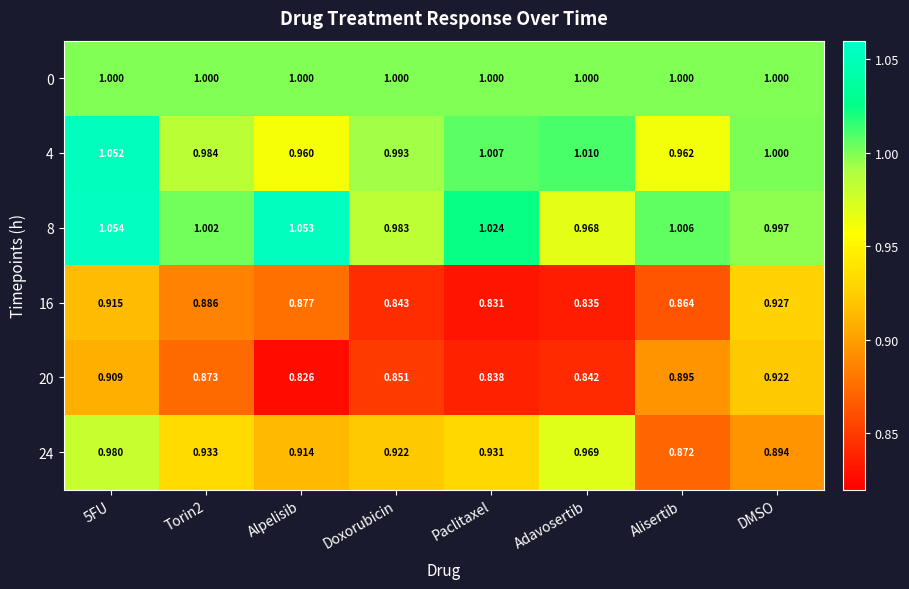

At which label does 8 reach its minimum?

Adavosertib